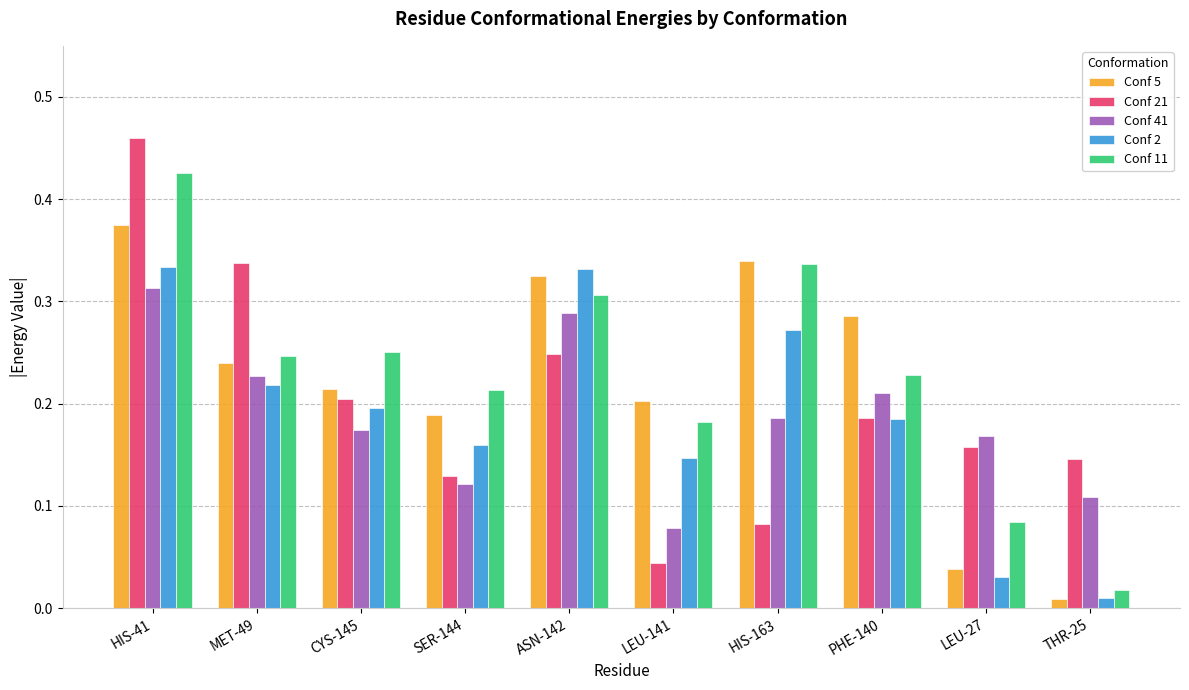

Which series changed the most between CYS-145 and LEU-141?

Conf 21